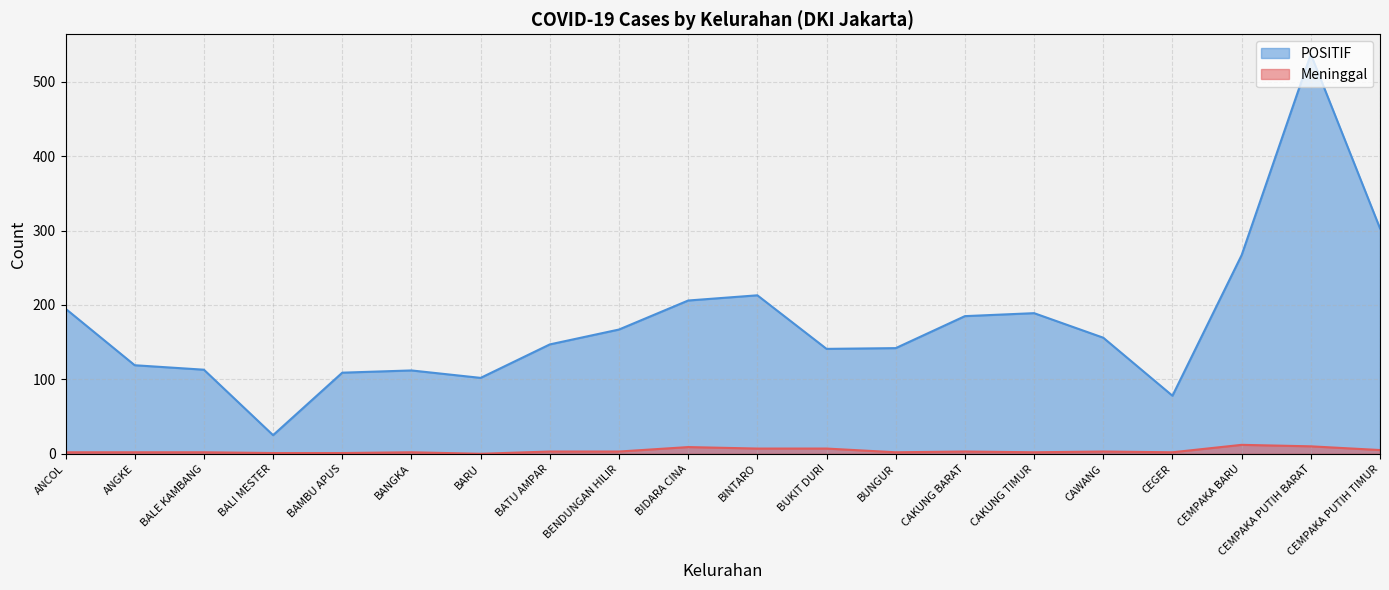

What is the total value across all series at CEMPAKA PUTIH BARAT?

547